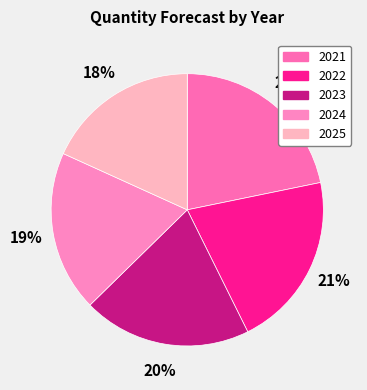

How many slices are in this pie chart?

5